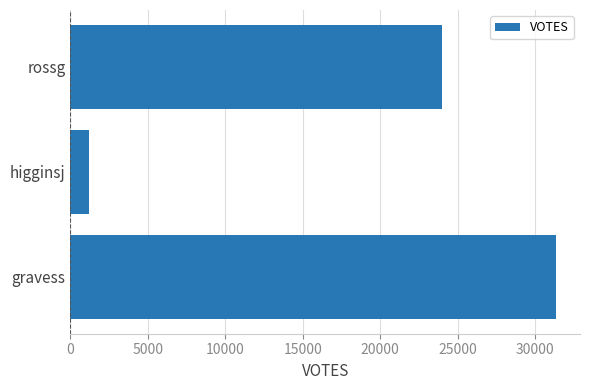

Where is the data nearest to the value 16284?

rossg